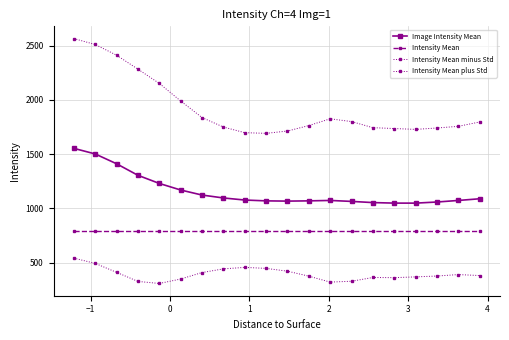

True or false: Intensity Mean and Image Intensity Mean cross at least once.

False